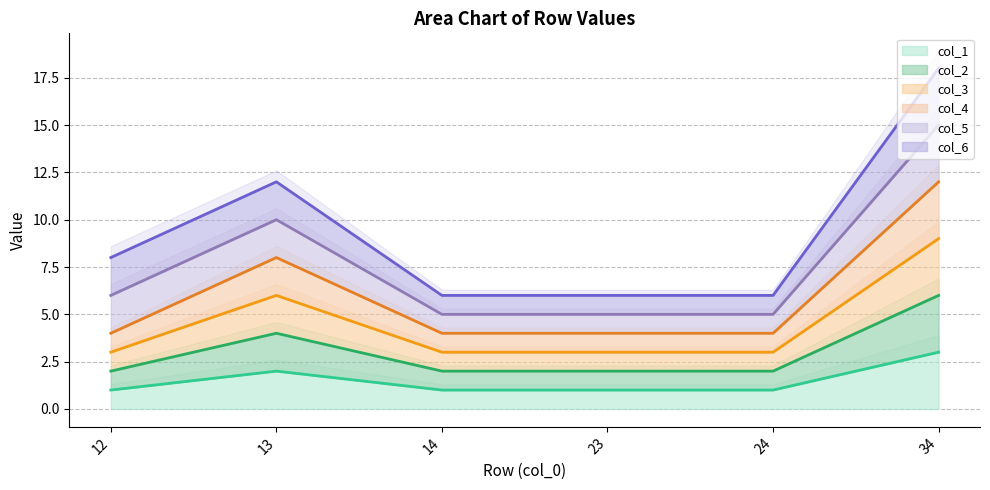

What is the value of the col_3 line point at the 6th from the left?

9